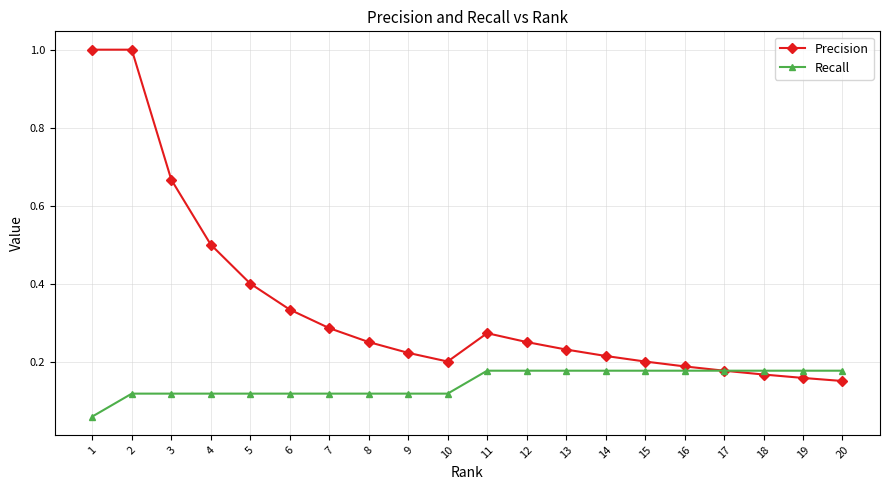

True or false: Precision has a value of 0.1 at 13.

False